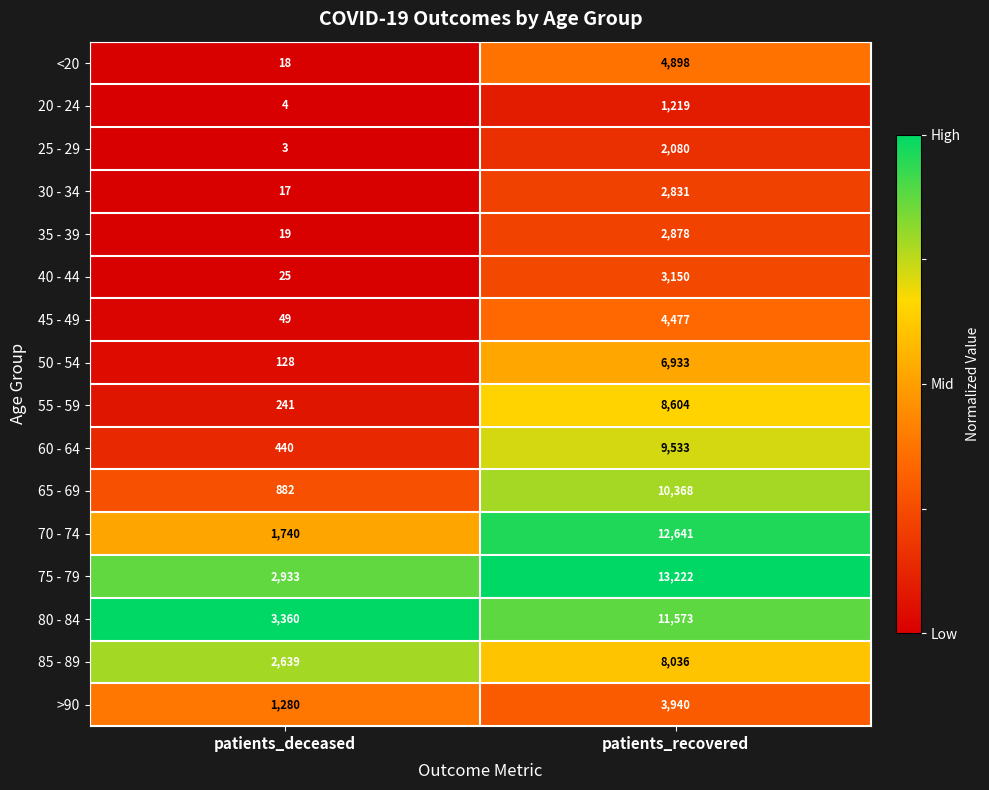

What is the total value across all series at patients_deceased?

13778